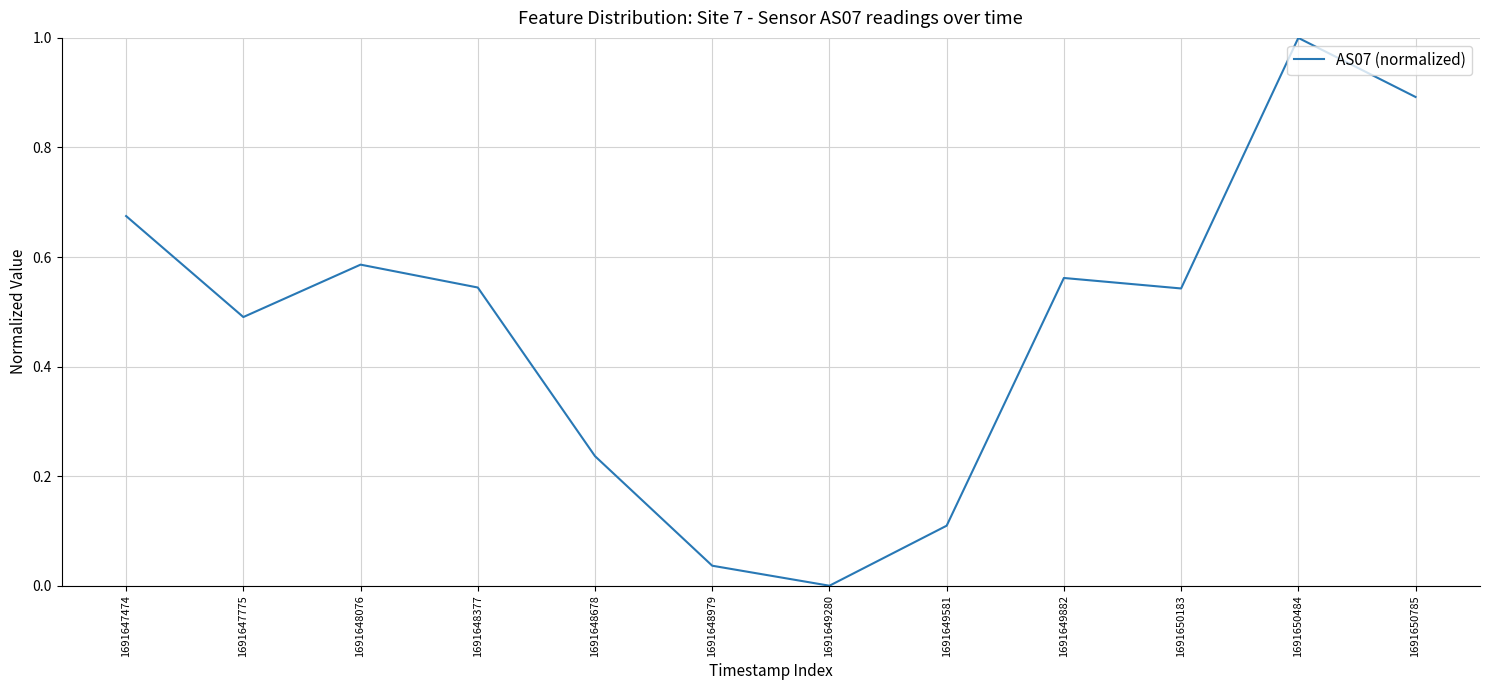

What is the change in value from 1691649882 to 1691650785?

+0.3